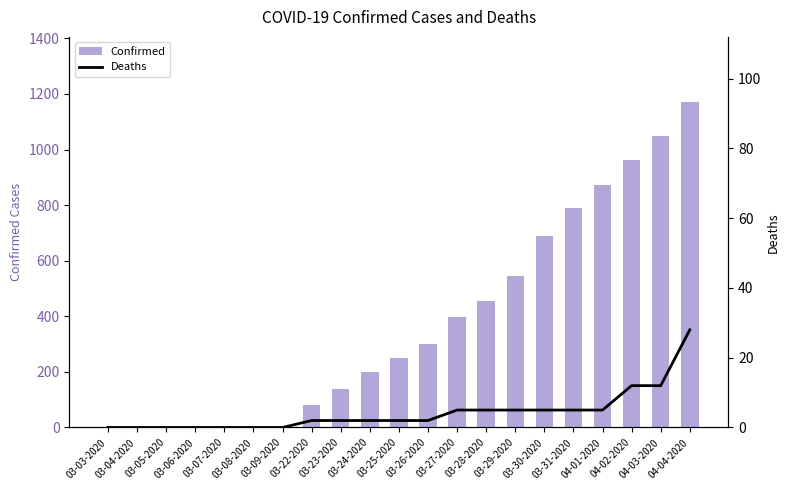

What is the sum of all Deaths values?

92